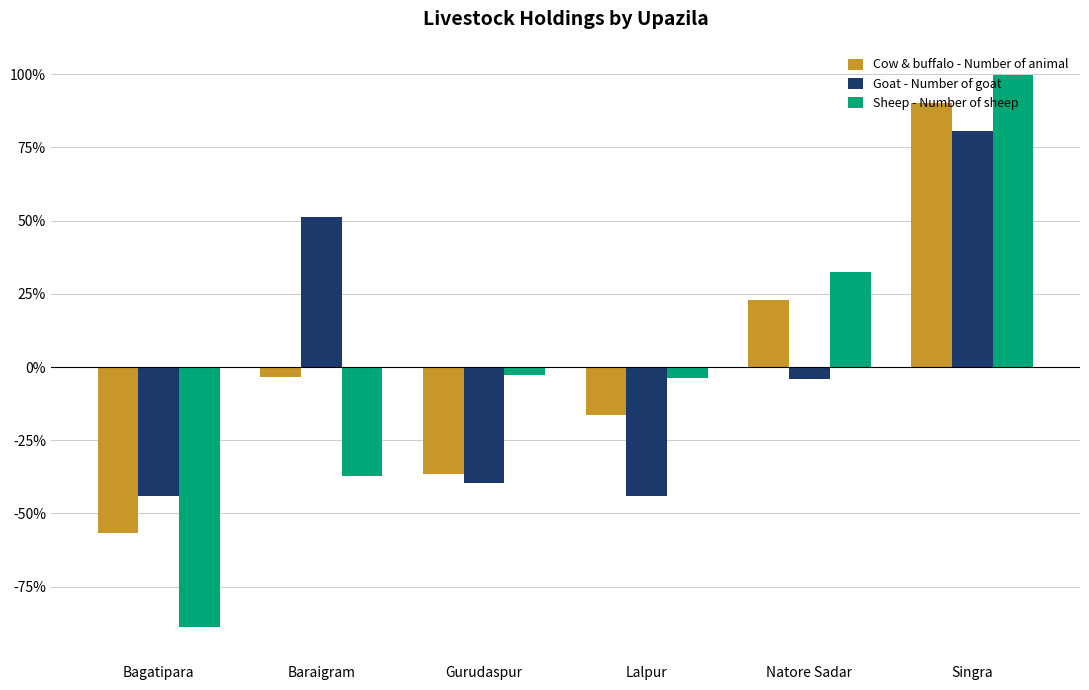

What is the difference between the maximum and minimum values in the Goat - Number of goat series?

124.7